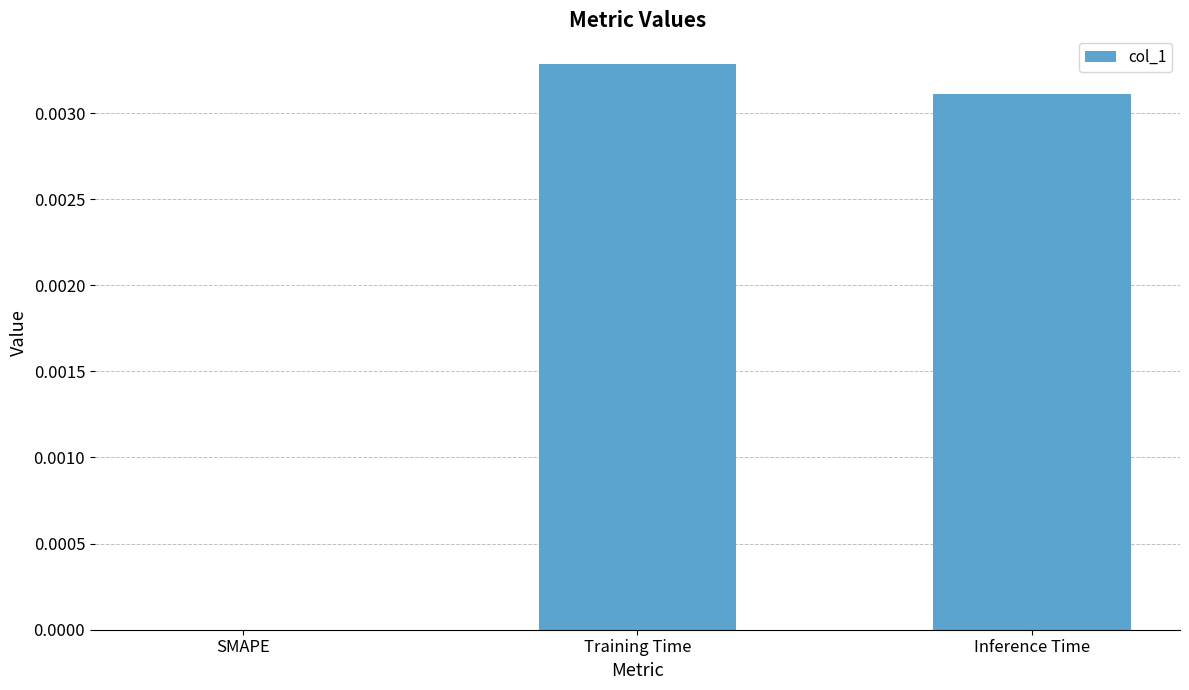

The chart shows a value of 0.0 at SMAPE. True or false?

True